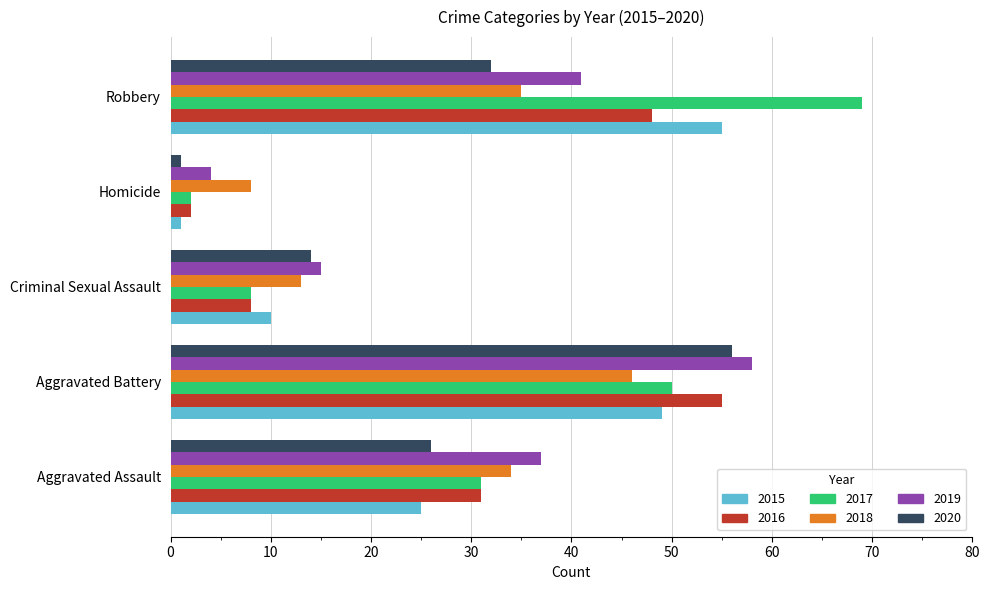

What is the difference between the 2018 values at Aggravated Battery and Aggravated Assault?

12